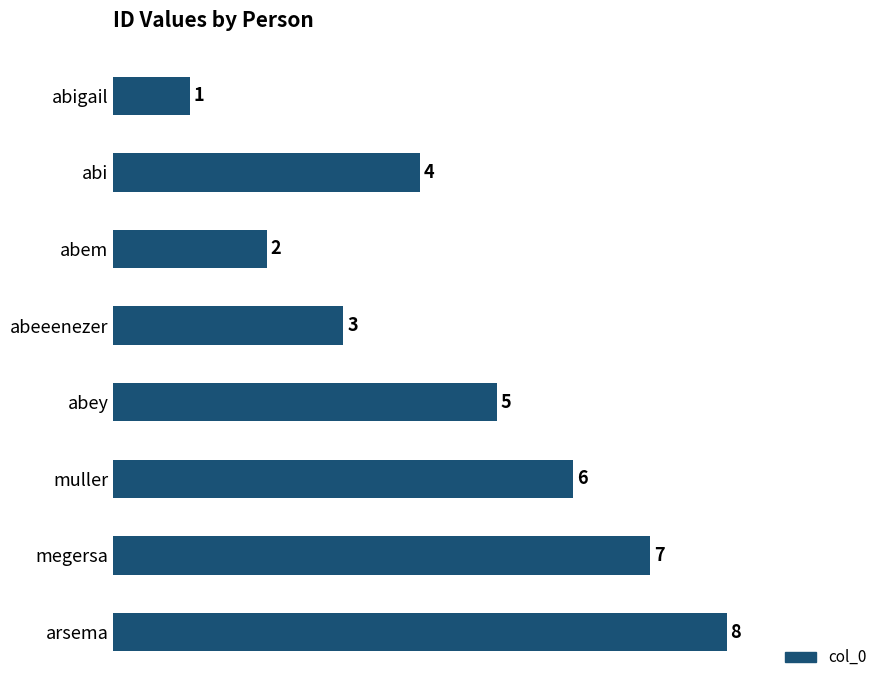

How many values are below 5?

4